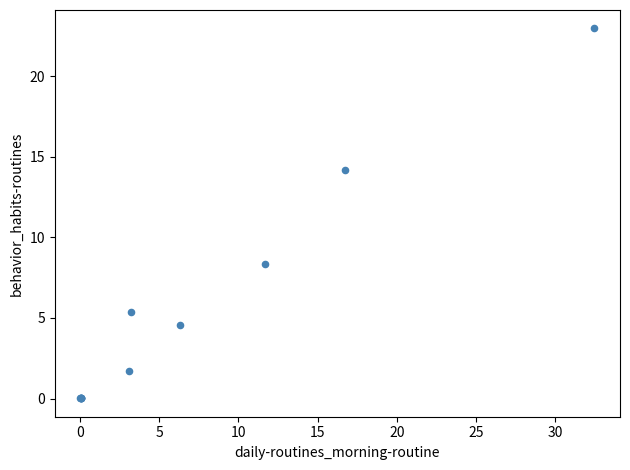

What Y value in the scatter plot is closest to 11?

8.3